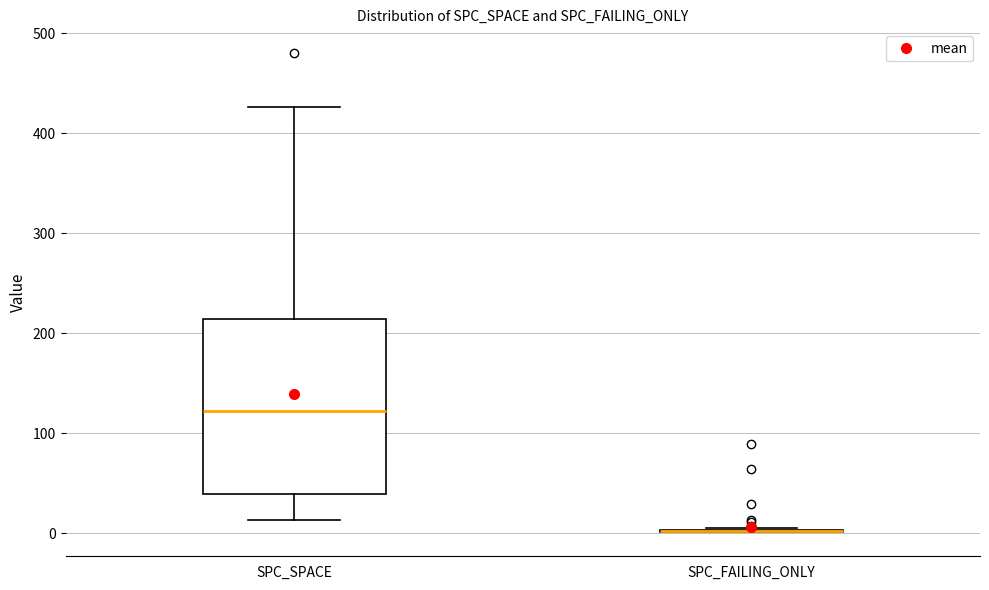

Reading left to right, read every box against the y-axis: the position of its median line, the range the box covers, and the ends of its whiskers. The values are not printed on the chart, so give them approximately, as read against the axis.

SPC_SPACE: median 120, box 40 to 210, whiskers 10 to 430
SPC_FAILING_ONLY: box collapsed to a line at 0, whiskers 0 to 10